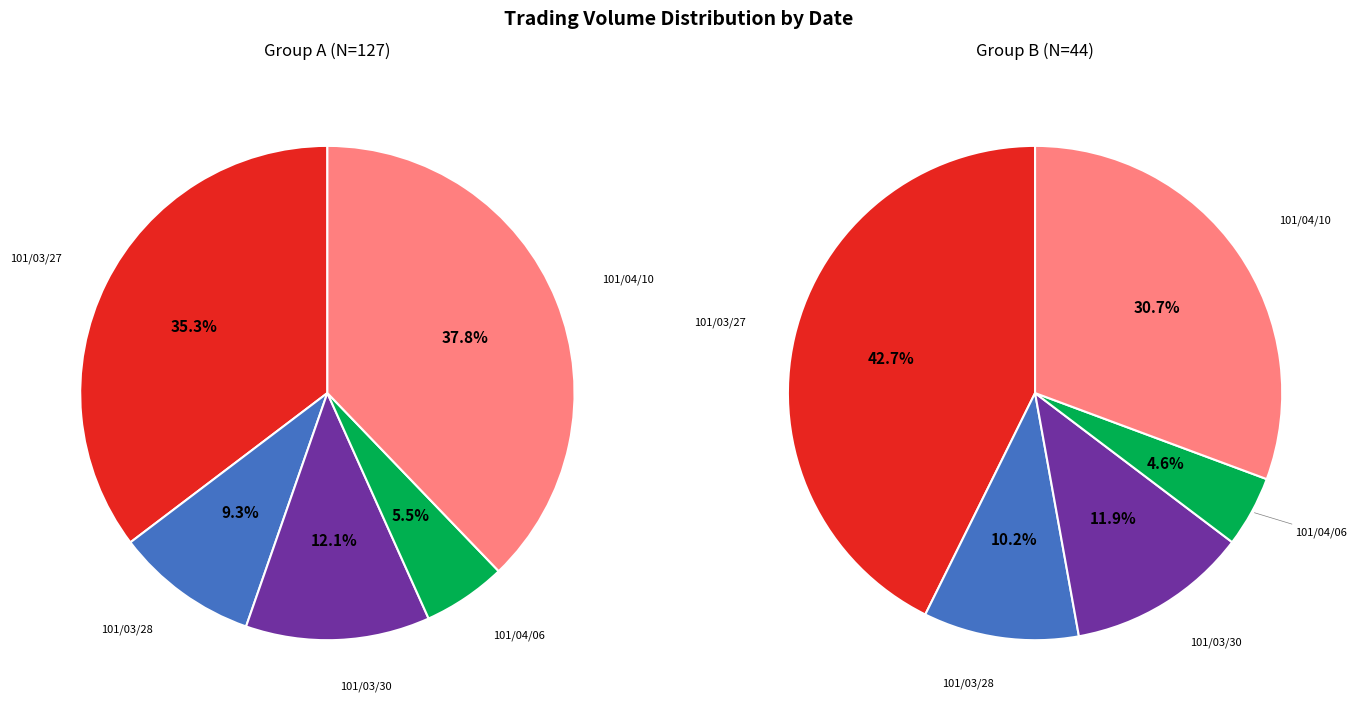

Is 101/03/28 the majority of the pie?

No